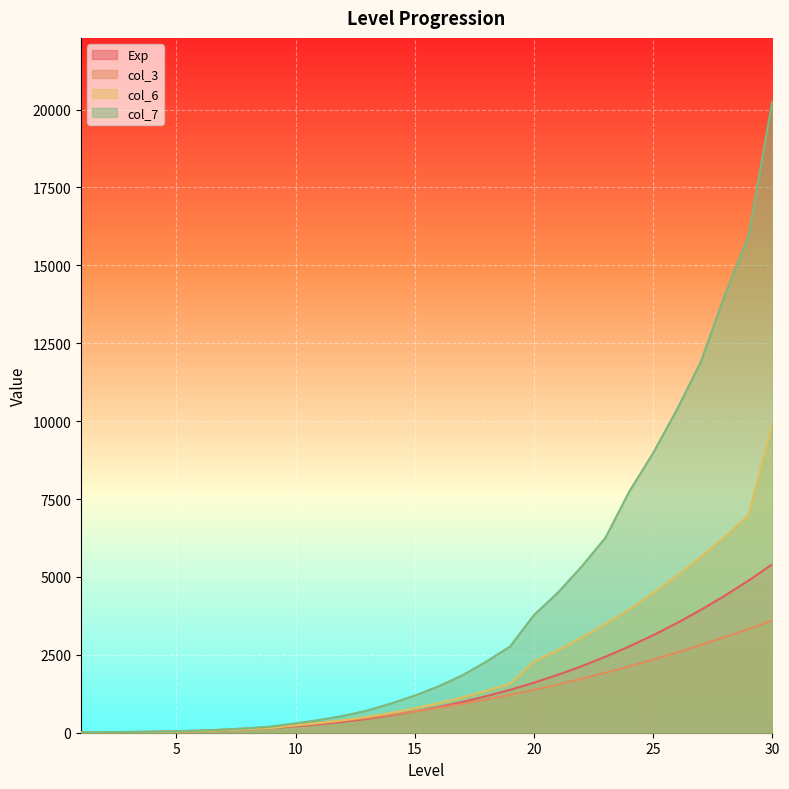

Reading left to right, extract all data points from this chart.

Exp: 6	10	15	22	31	49	74	108	151	206	272	351	445	554	681	825	988	1172	1377	1606	1858	2135	2439	2770	3131	3521	3942	4396	4883	5406
col_3: 11	18	25	35	47	70	101	141	189	247	314	390	477	573	681	798	926	1065	1215	1377	1548	1731	1926	2131	2348	2576	2816	3067	3329	3604
col_6: 6	10	15	22	31	50	75	110	154	234	311	402	511	636	783	948	1134	1344	1577	2287	2650	3051	3490	3966	4484	5042	5644	6290	6979	9899
col_7: 14	18	23	30	45	68	98	140	199	302	409	542	710	938	1192	1490	1844	2282	2769	3777	4494	5333	6259	7743	8978	10375	11903	14033	15957	20274